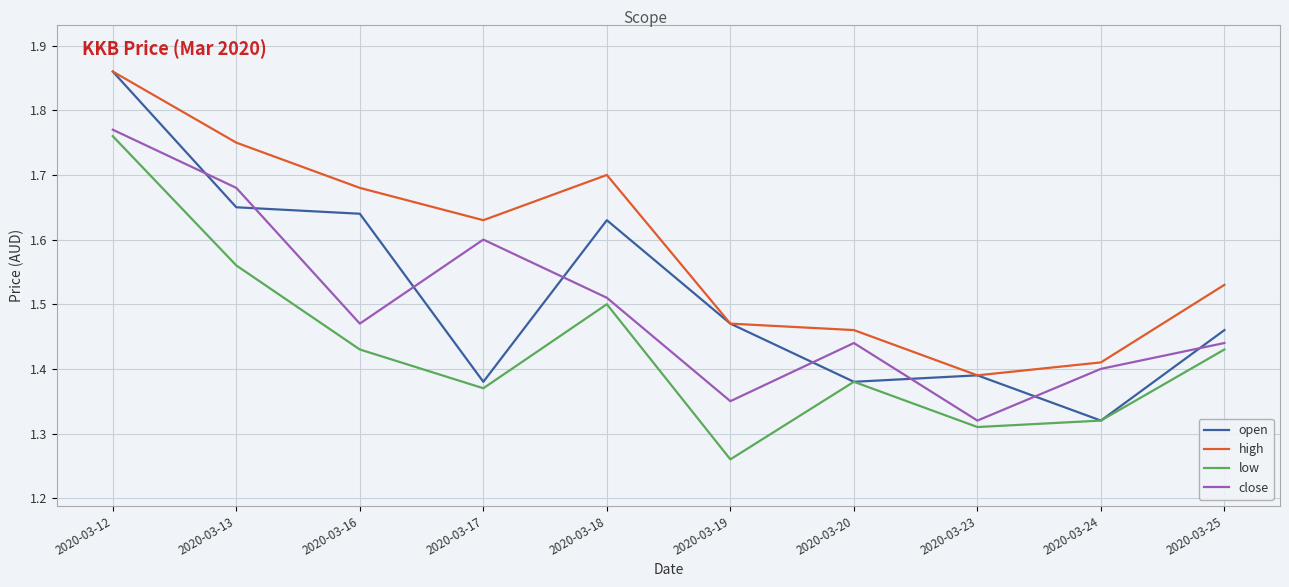

True or false: high has more than 0 interior local peaks.

True